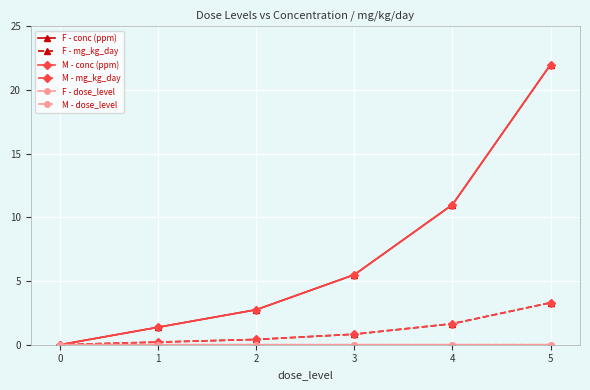

At how many categories does at least one series exceed 16?

1